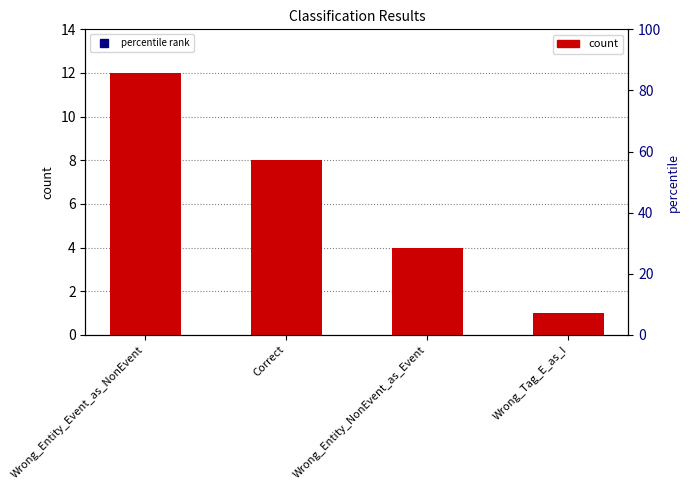

What is the label of the 4th bar from the right?

Wrong_Entity_Event_as_NonEvent